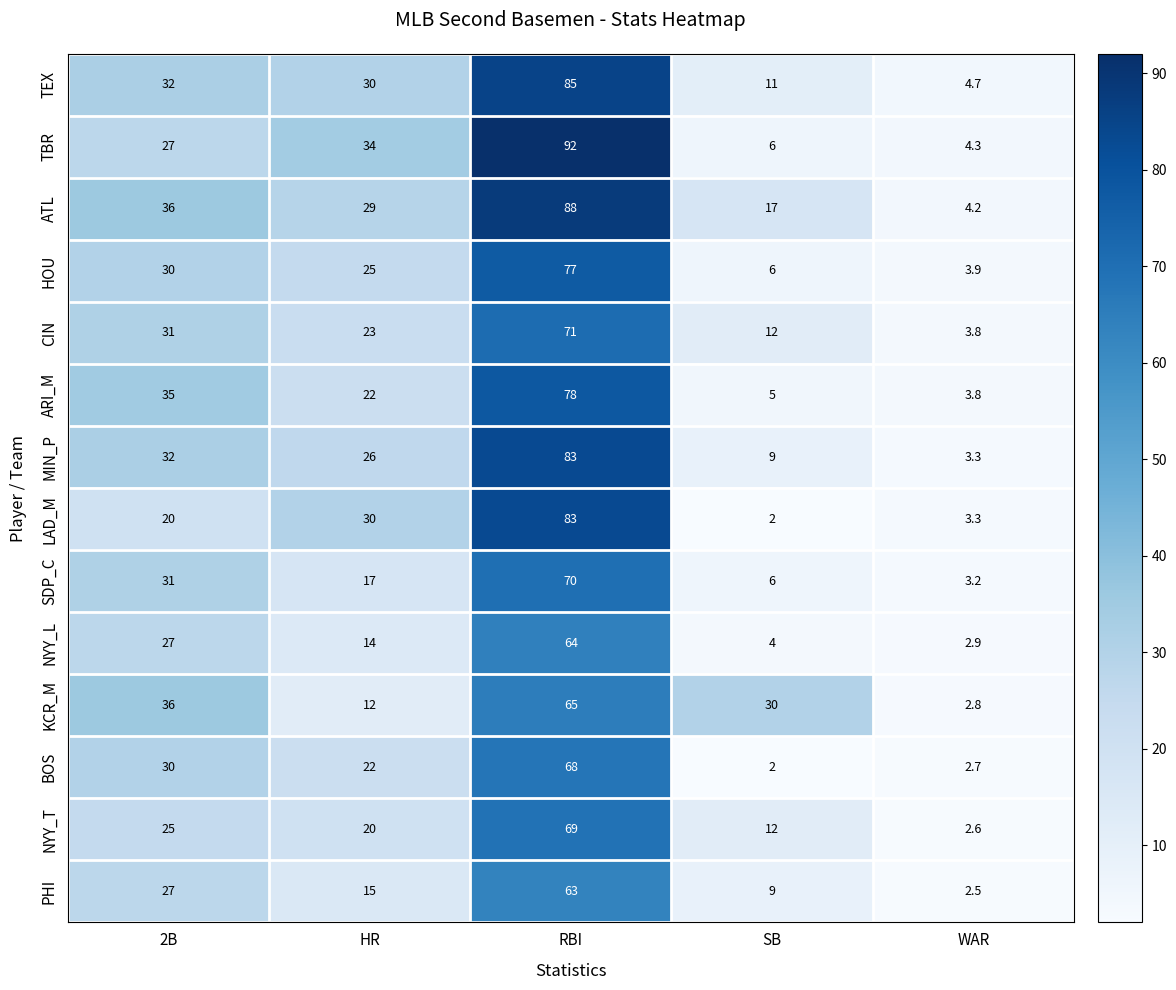

Which series has the widest spread of values?

TBR